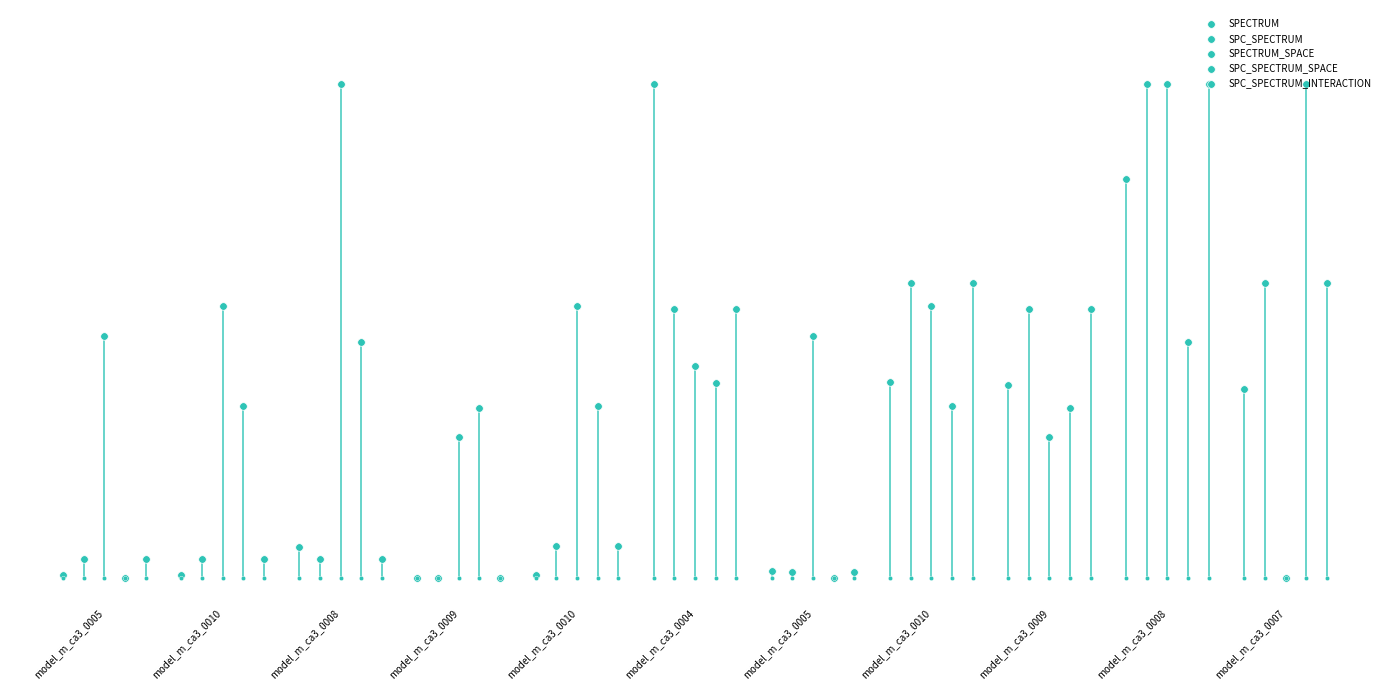

At how many categories does at least one series exceed 0?

11